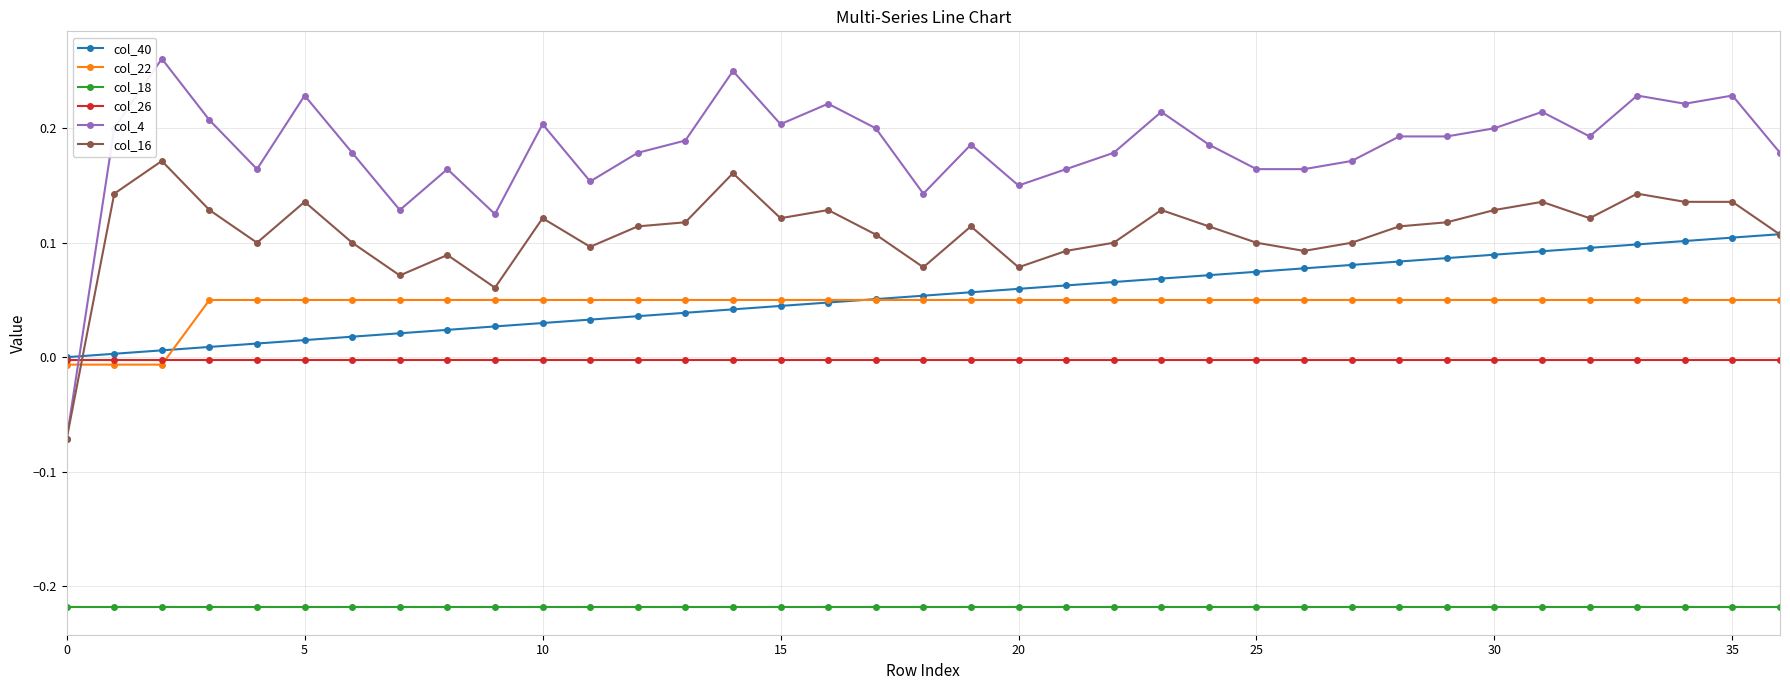

Count the number of data series in this chart.

6